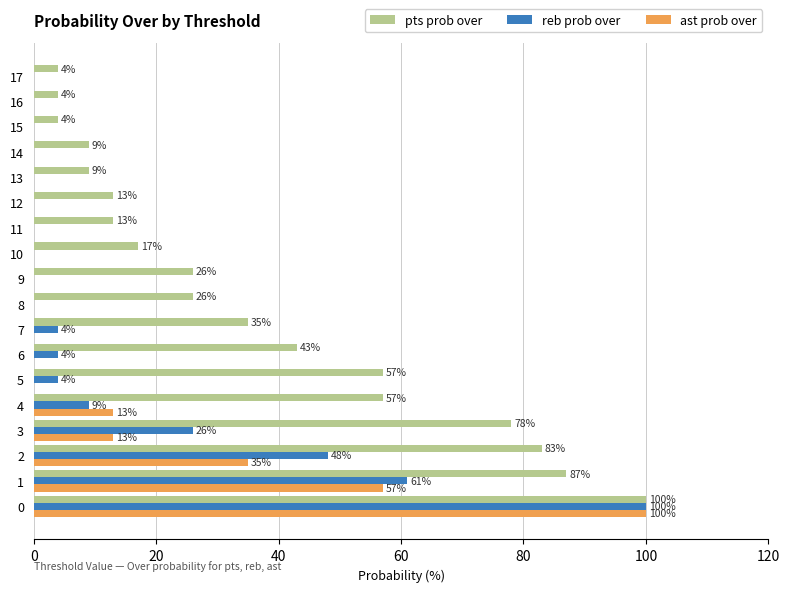

Between 3 and 5, which series saw the biggest shift?

reb prob over